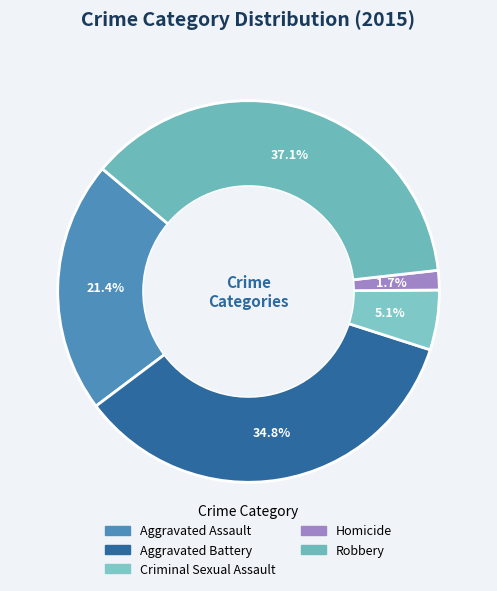

How many segments does this pie chart have?

5